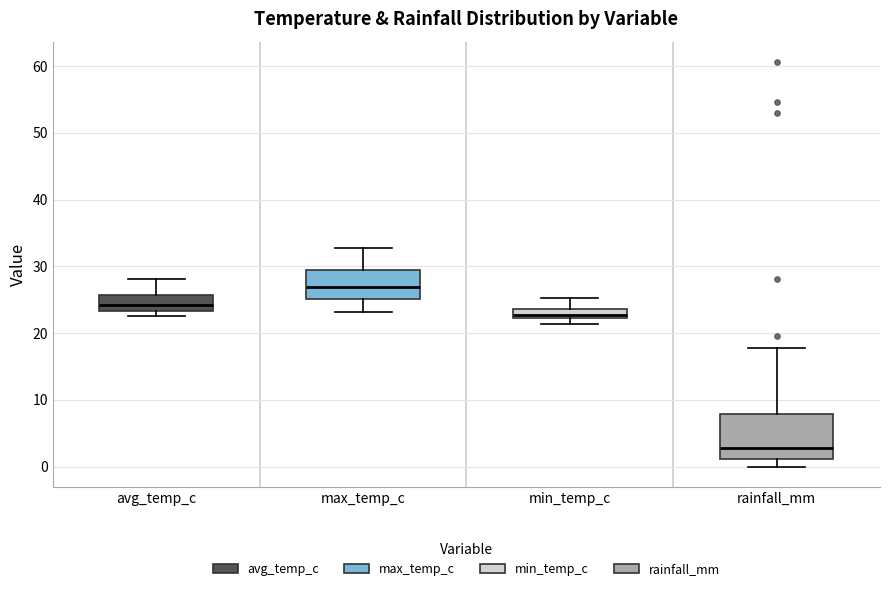

Which box's median line is the lowest?

rainfall_mm